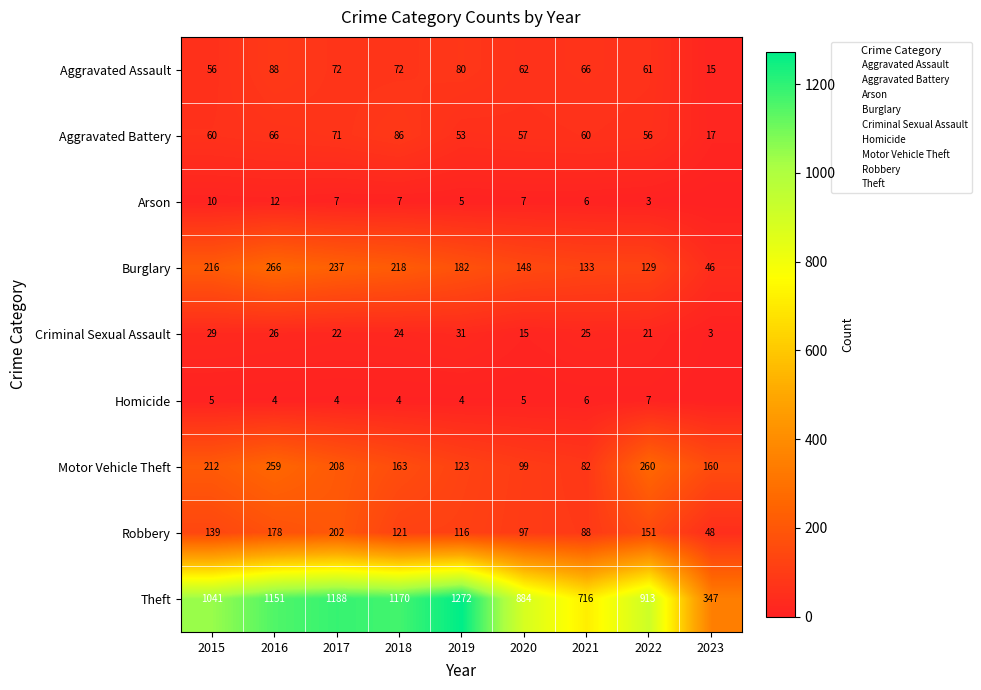

Between 2017 and 2022, which series saw the biggest shift?

Theft